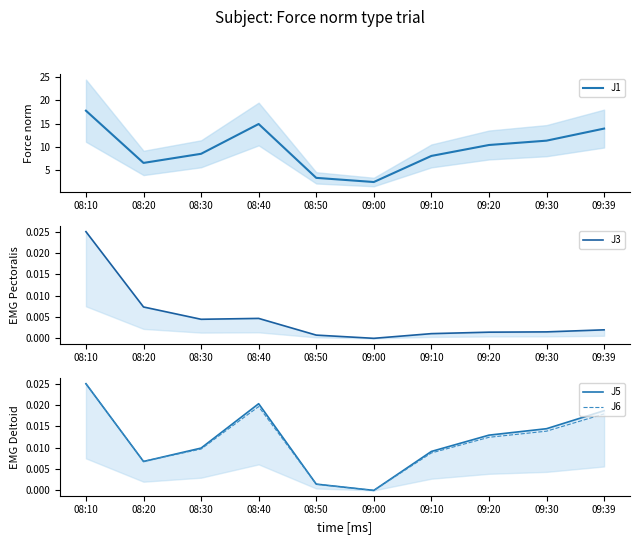

At which category is the sum across all series the highest?

08:10